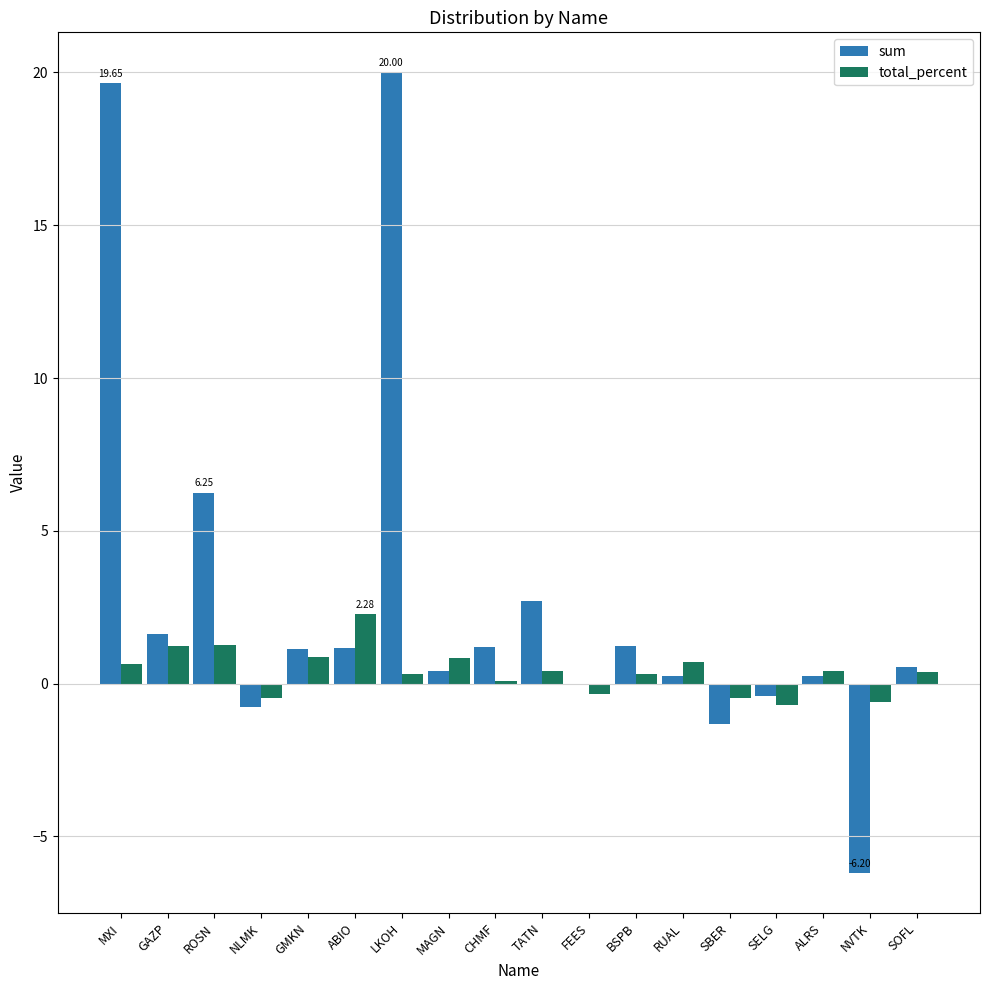

True or false: sum has a value of -2.8 at NVTK.

False